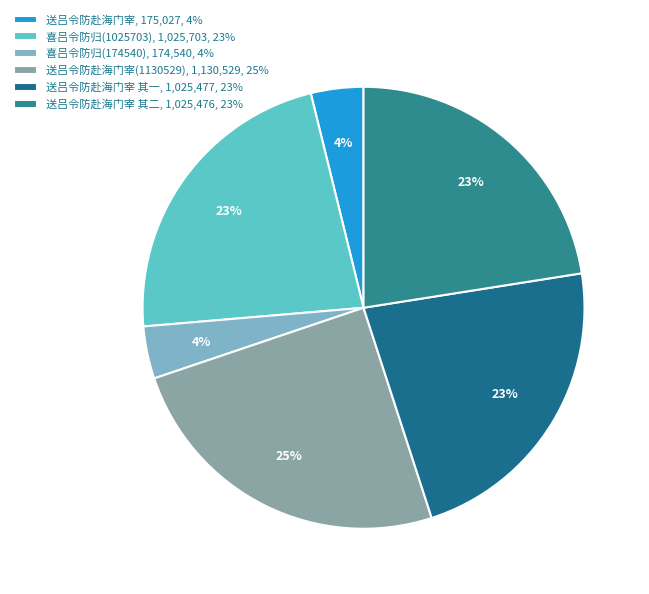

To the nearest percent, what is the difference between the largest and smallest slice percentages?

21%